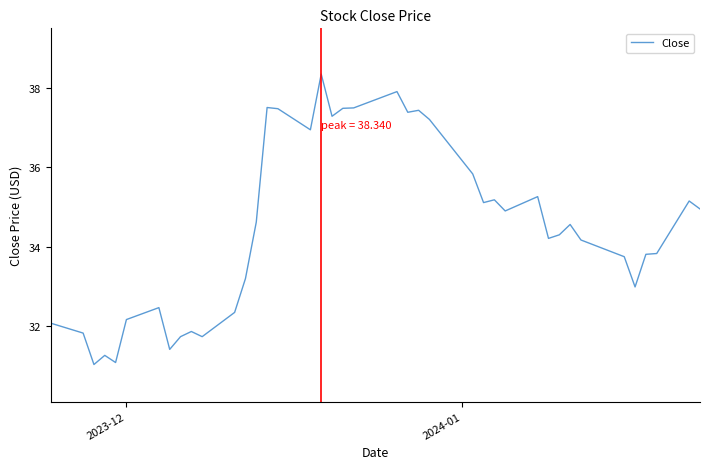

What is the maximum value shown in the chart?

38.3